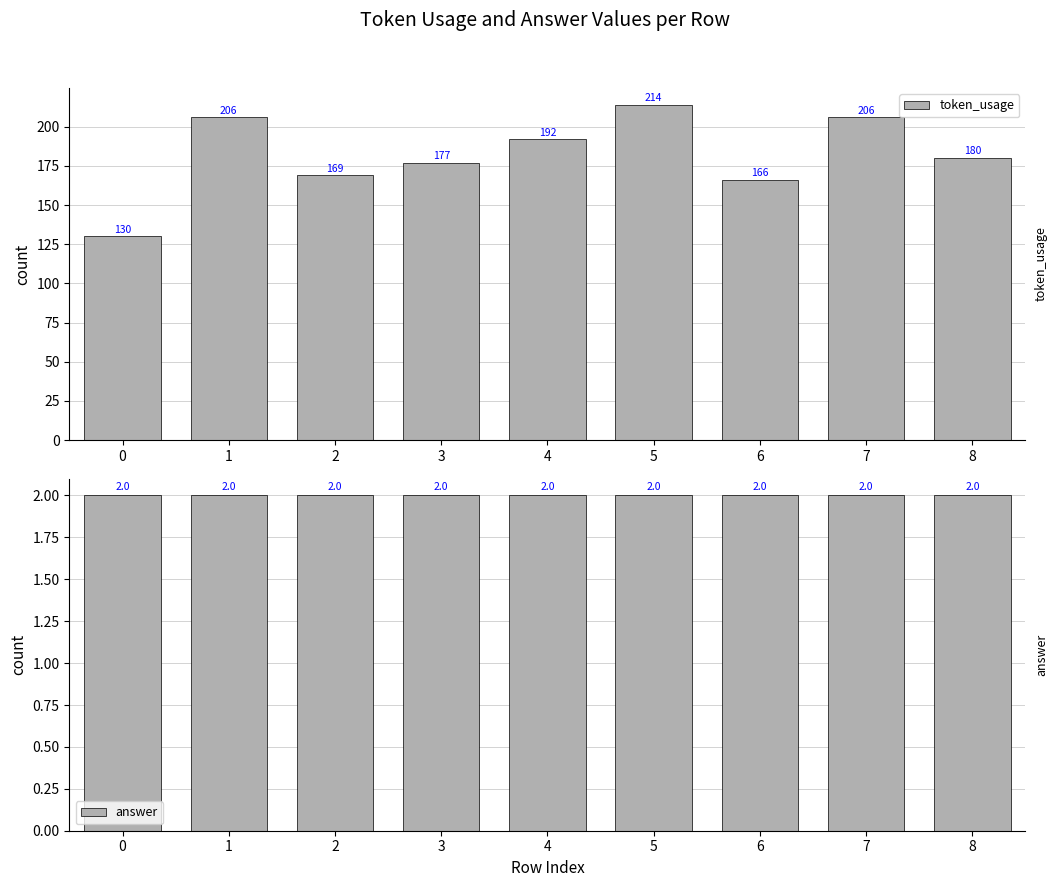

How many values in the token_usage series exceed 180?

4